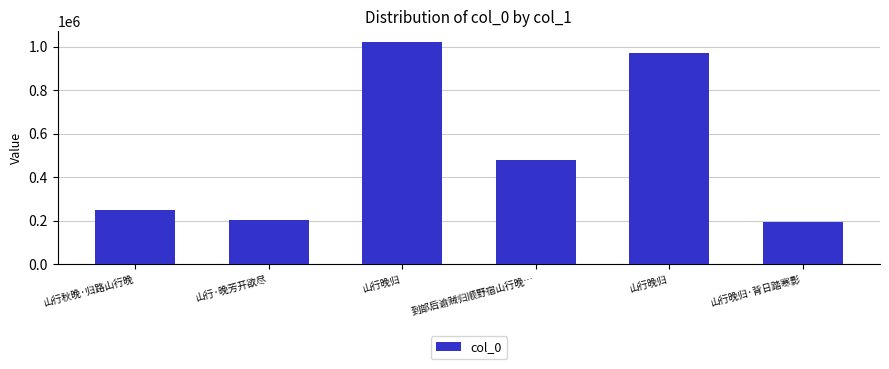

Does the chart contain stacked bars?

No